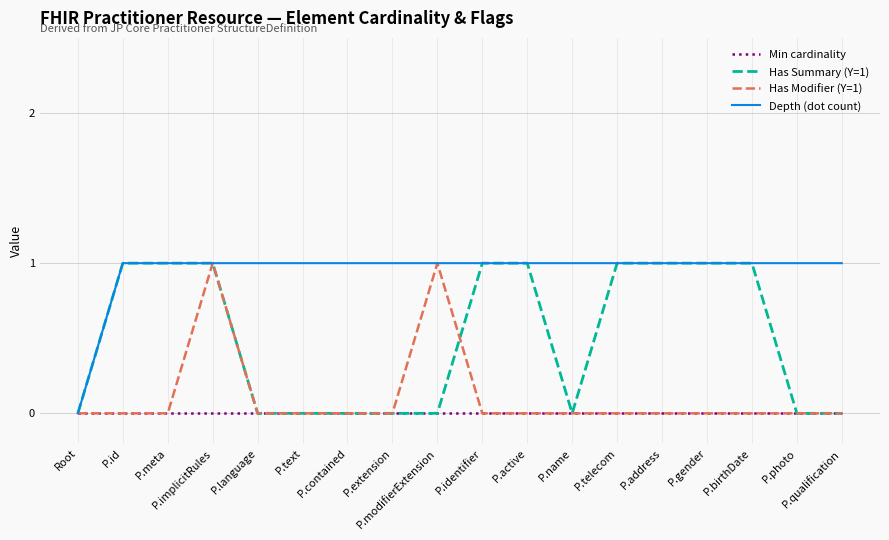

How many lines are shown in the chart?

4